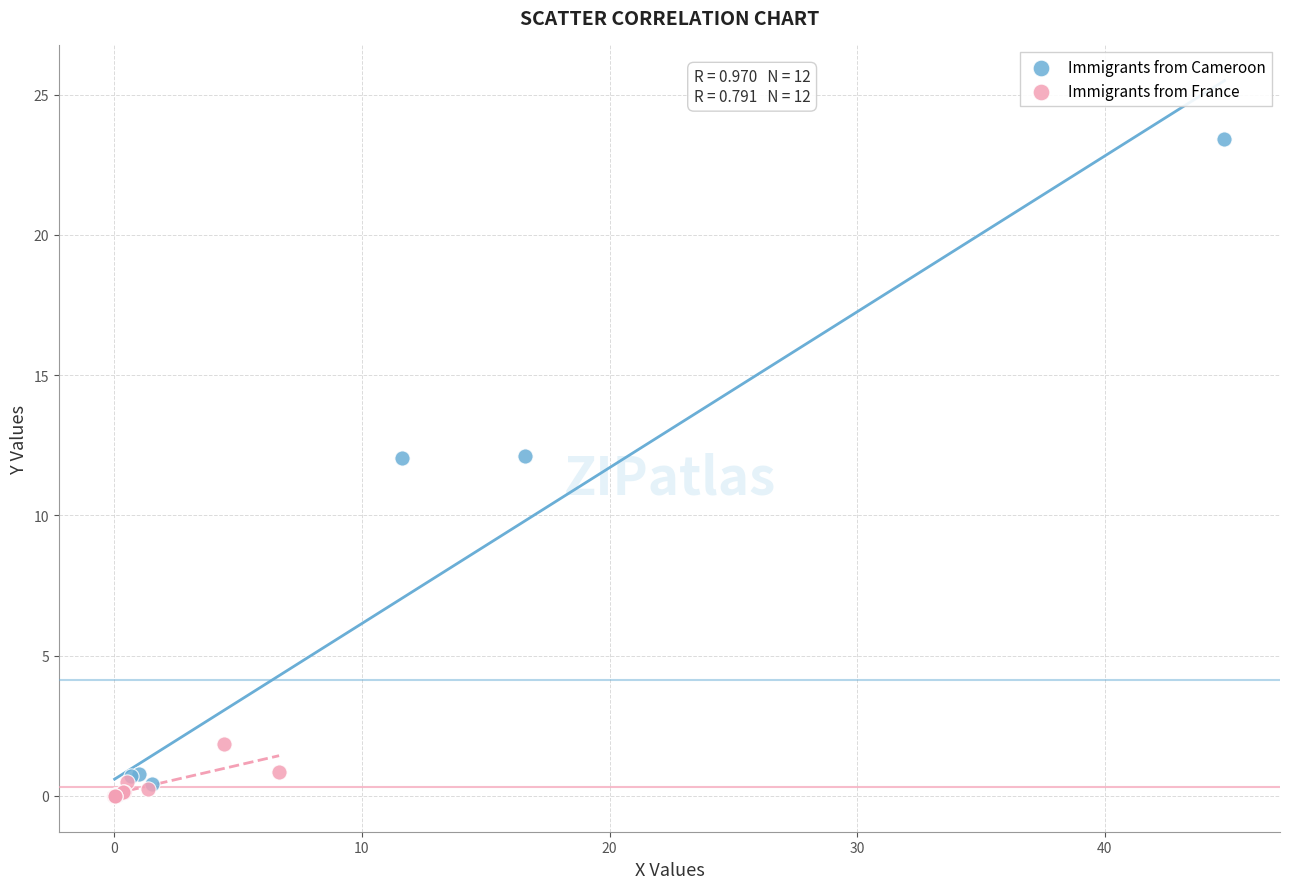

Which series has the widest spread of Y values?

Immigrants from Cameroon